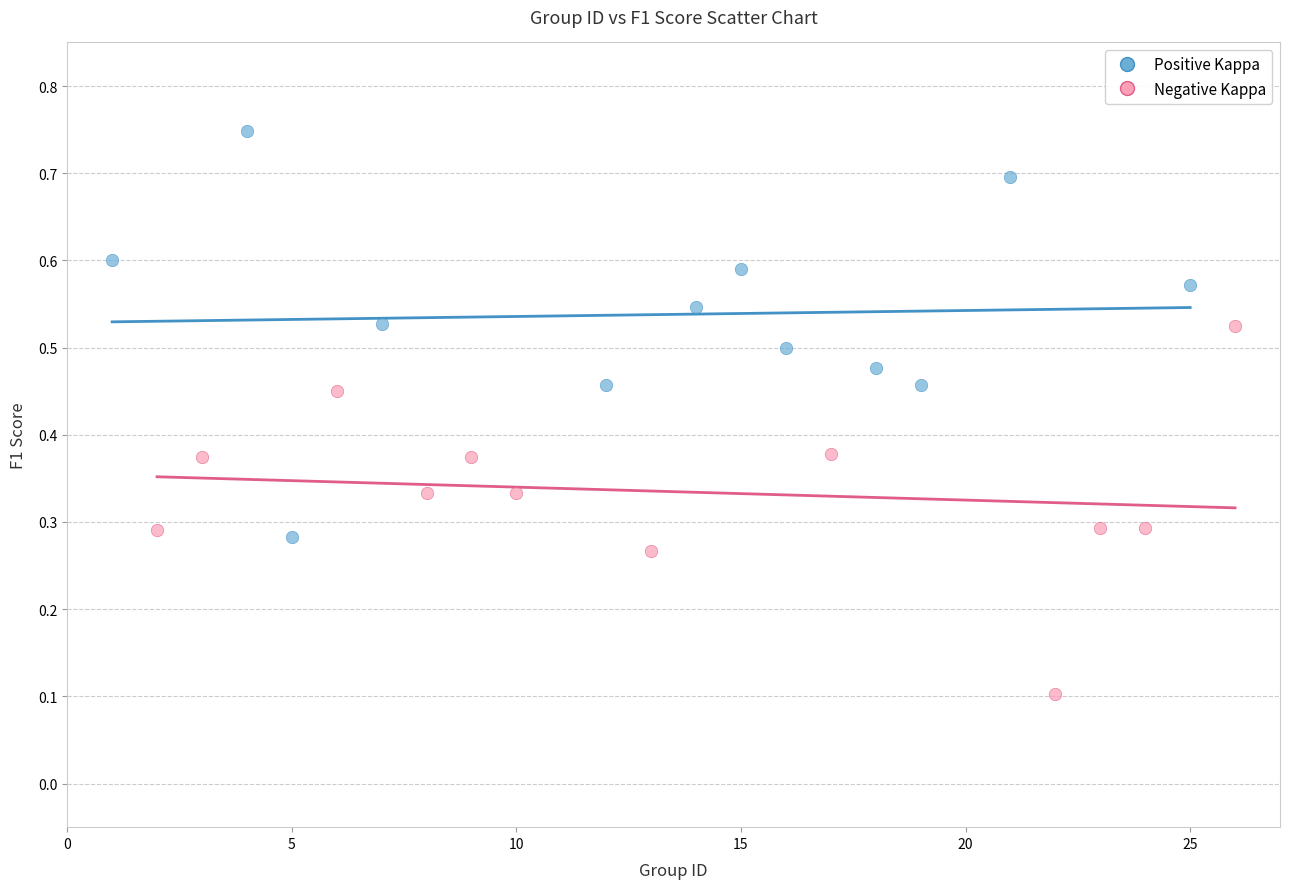

Which series contains the highest Y value?

Positive Kappa